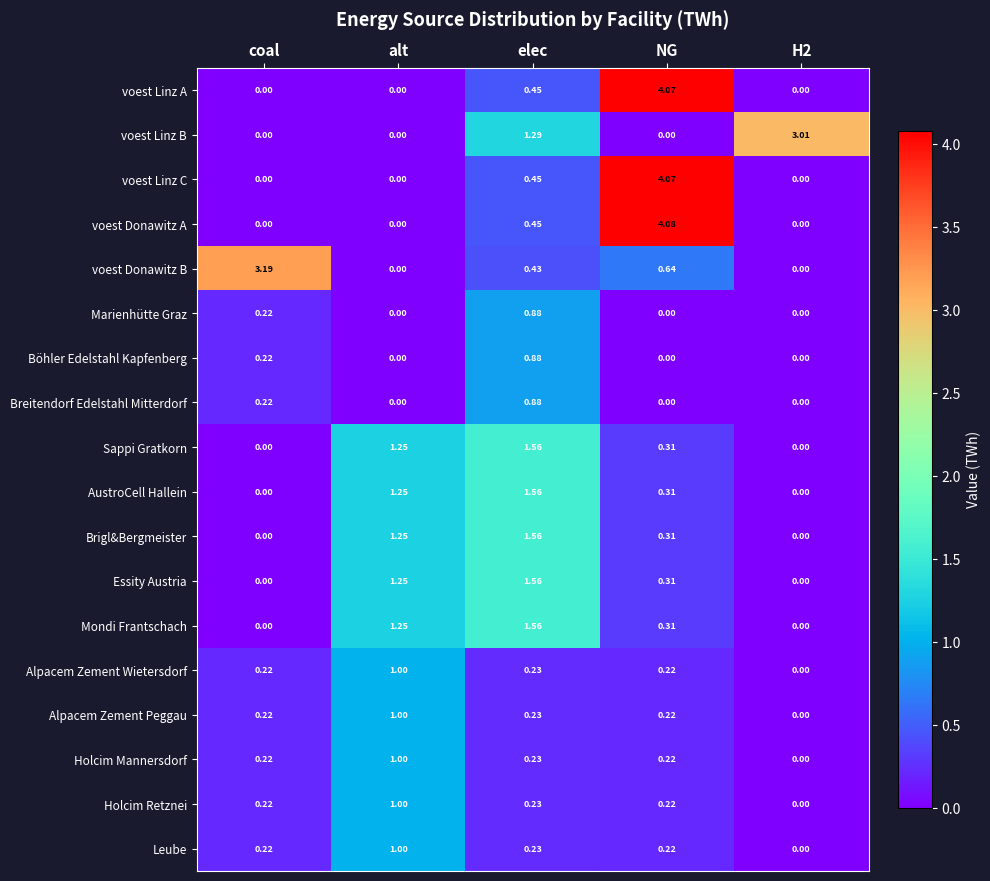

At which category is the sum across all series the highest?

NG